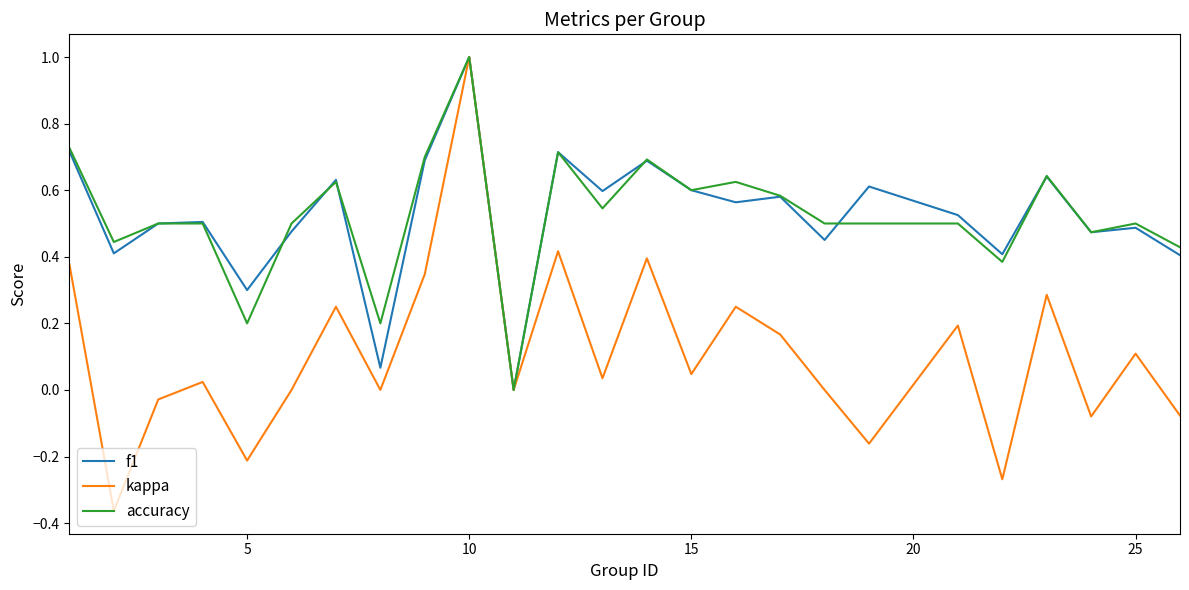

What is the maximum value shown in the chart?

1.0